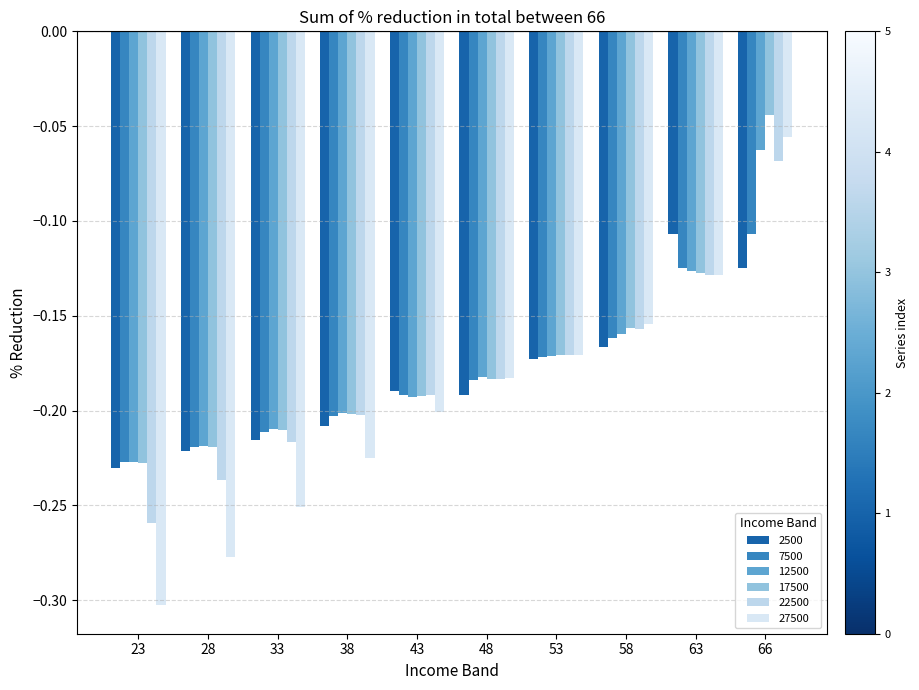

How many data points does each series have?

10